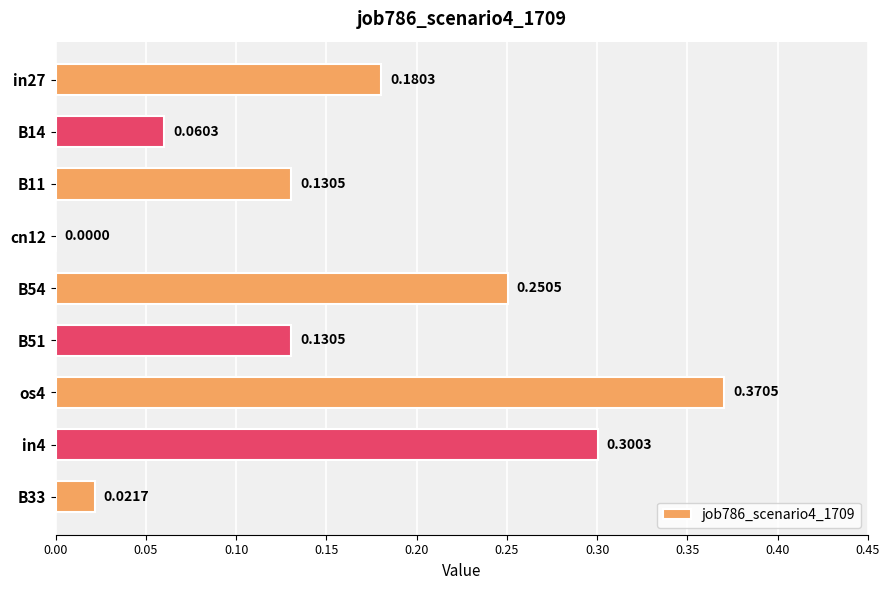

Which has a higher value, B54 or in4?

in4